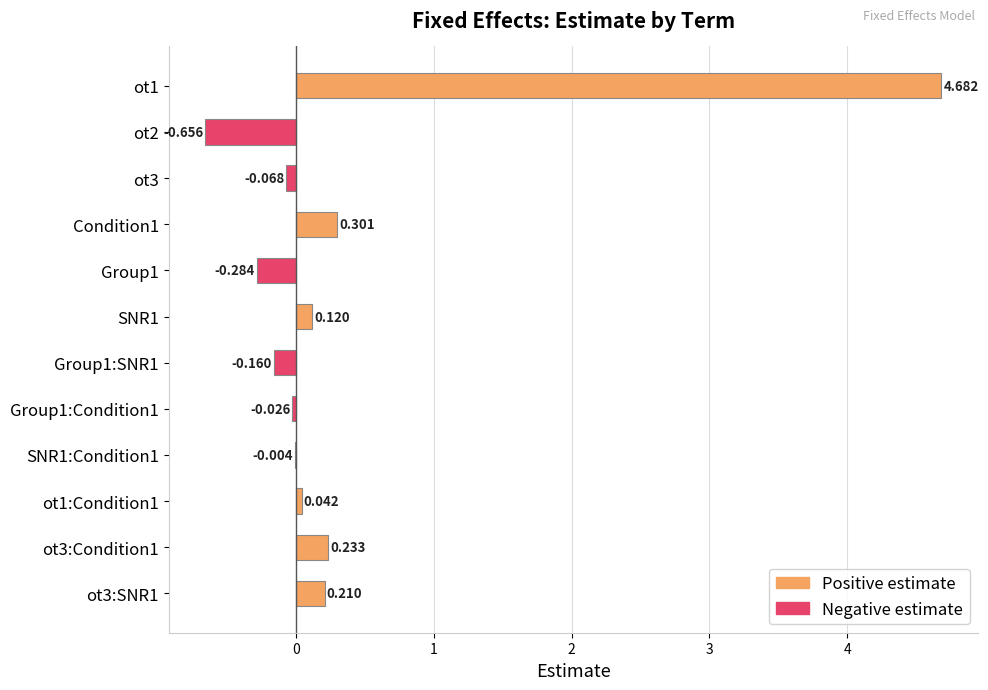

Count the number of values greater than 0.

6